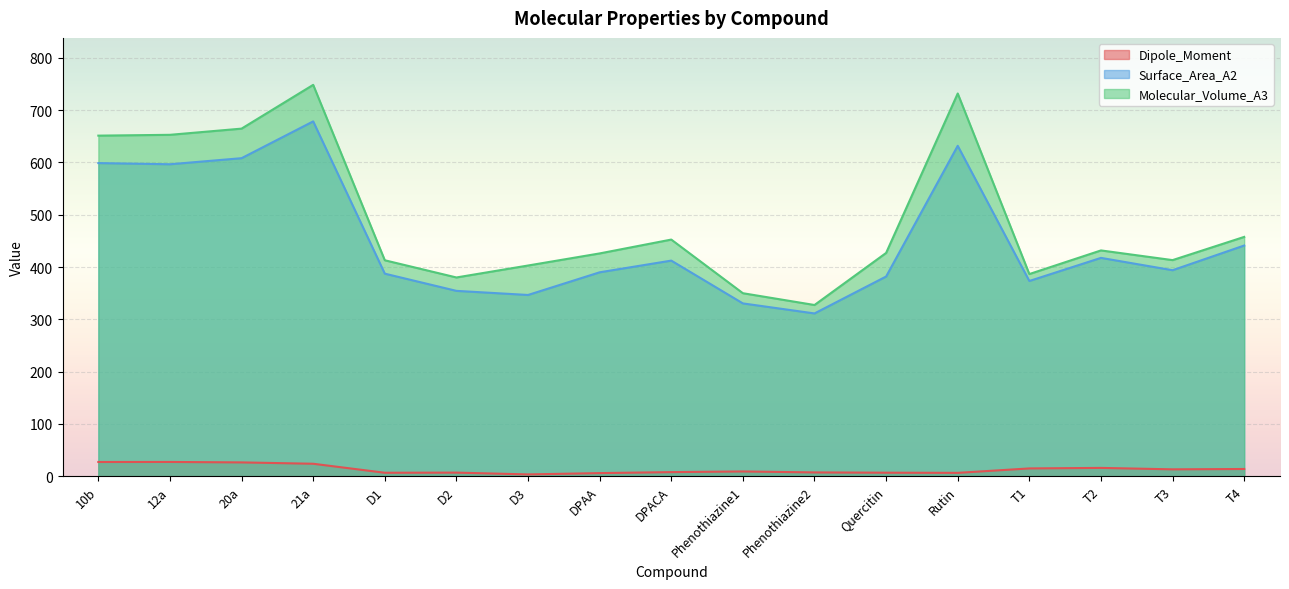

Reading left to right, what are all the values shown in this chart?

Dipole_Moment: 10b=27.1	12a=27.2	20a=26.4	21a=23.8	D1=6.6	D2=6.8	D3=3.4	DPAA=5.9	DPACA=7.8	Phenothiazine1=9.0	Phenothiazine2=7.2	Quercitin=6.7	Rutin=6.4	T1=14.8	T2=15.8	T3=13.1	T4=13.8
Surface_Area_A2: 10b=598.8	12a=596.6	20a=608.2	21a=678.6	D1=387.3	D2=354.4	D3=346.6	DPAA=389.9	DPACA=412.3	Phenothiazine1=330.5	Phenothiazine2=311.3	Quercitin=381.9	Rutin=631.9	T1=373.3	T2=417.5	T3=393.9	T4=441.2
Molecular_Volume_A3: 10b=651.3	12a=652.9	20a=664.7	21a=748.5	D1=413.0	D2=380.1	D3=402.9	DPAA=426.1	DPACA=452.5	Phenothiazine1=350.0	Phenothiazine2=327.4	Quercitin=427.0	Rutin=731.9	T1=386.6	T2=431.8	T3=413.3	T4=457.6